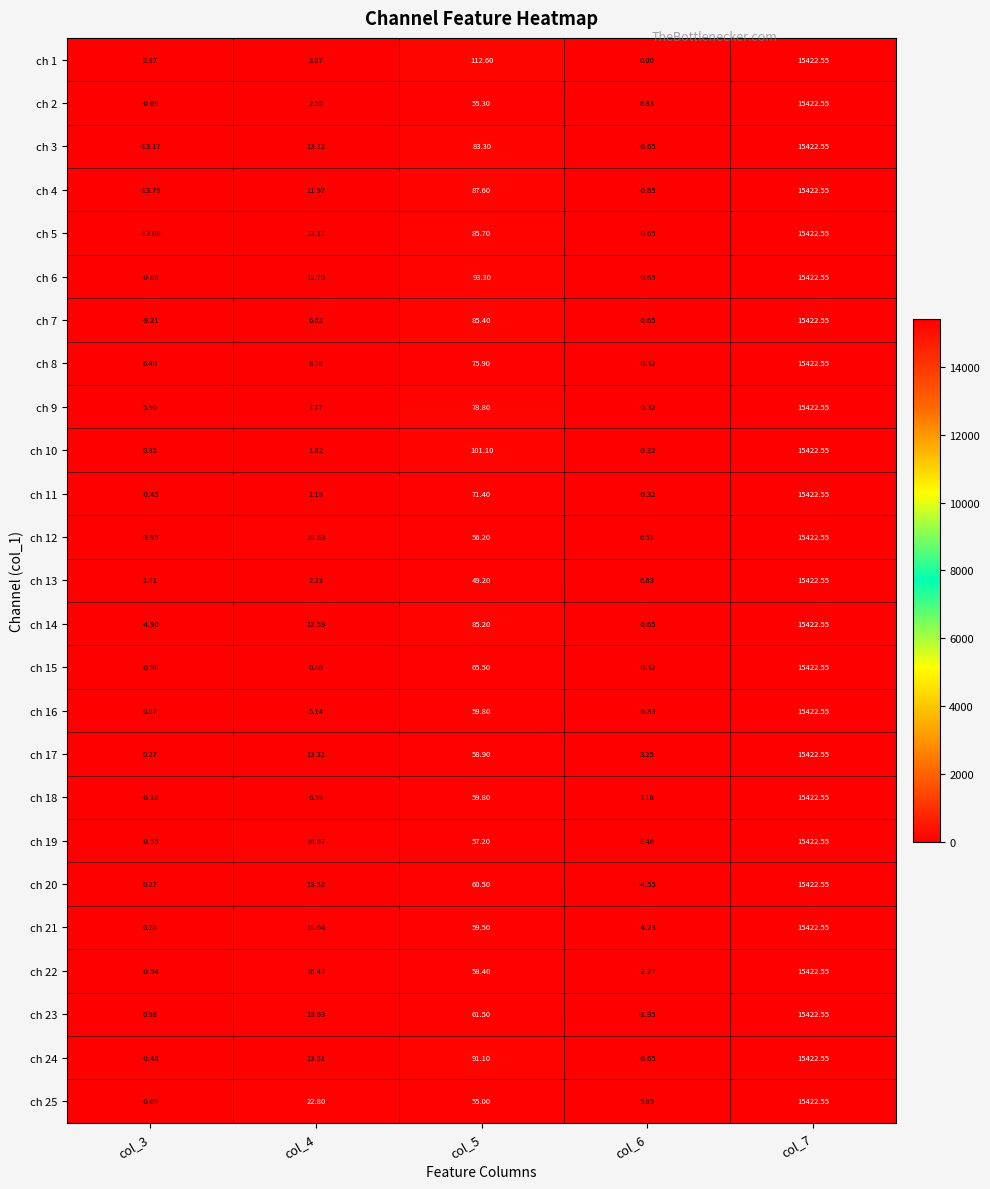

Is the value of ch 19 at col_4 greater than the value of ch 17 at col_4?

Yes